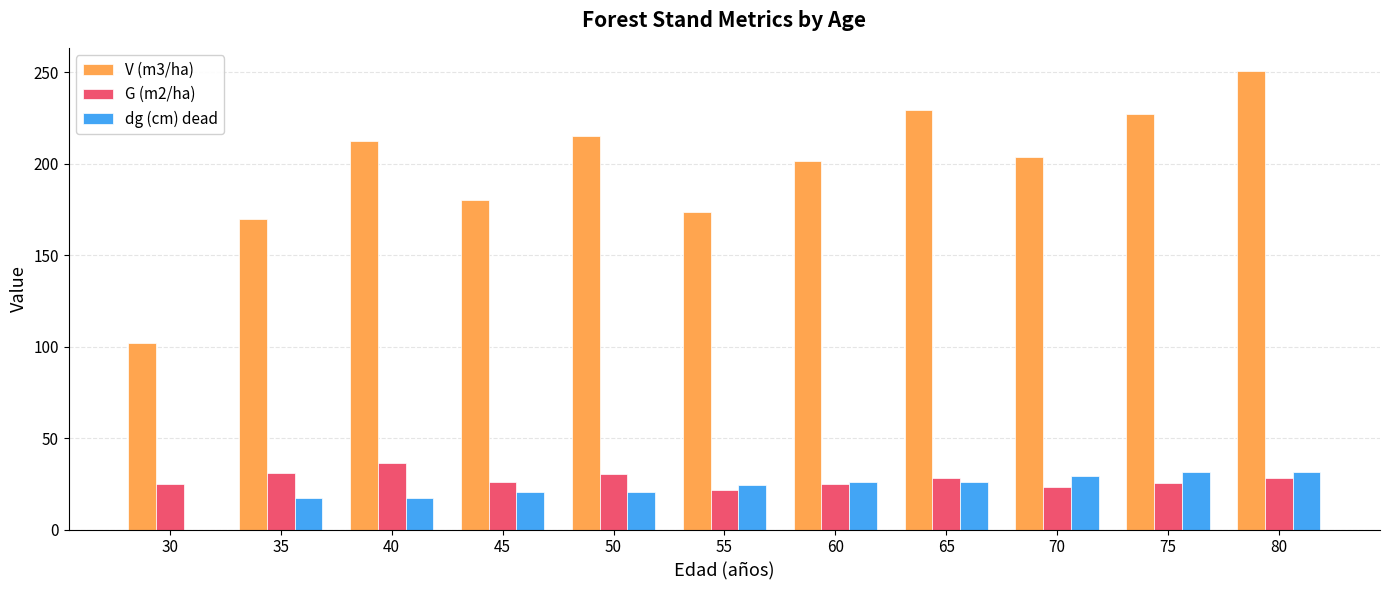

True or false: G (m2/ha) has a value of 24.8 at 60.

True